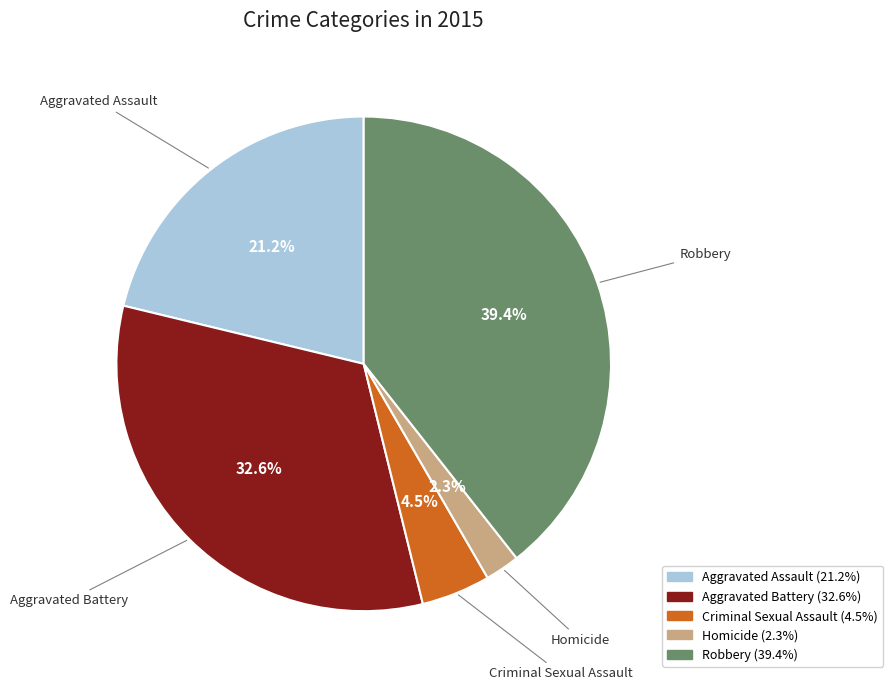

What percentage is the Aggravated Battery slice, to the nearest percent?

33%